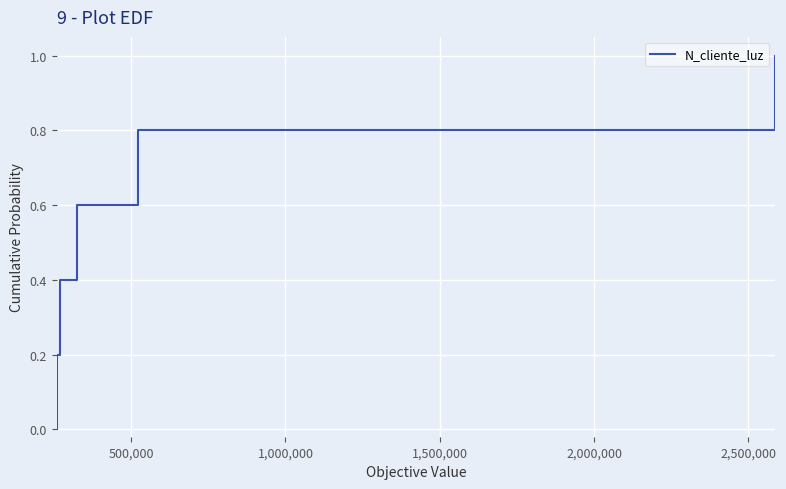

How many lines are shown in the chart?

1